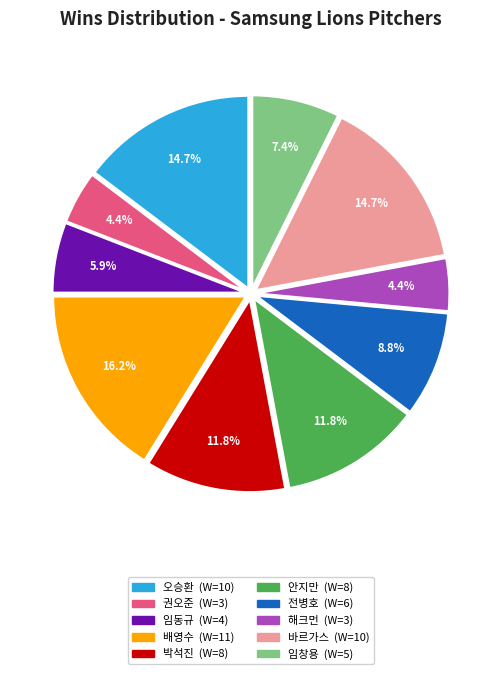

What percentage do 오승환 and 해크먼 together represent?

19.1%